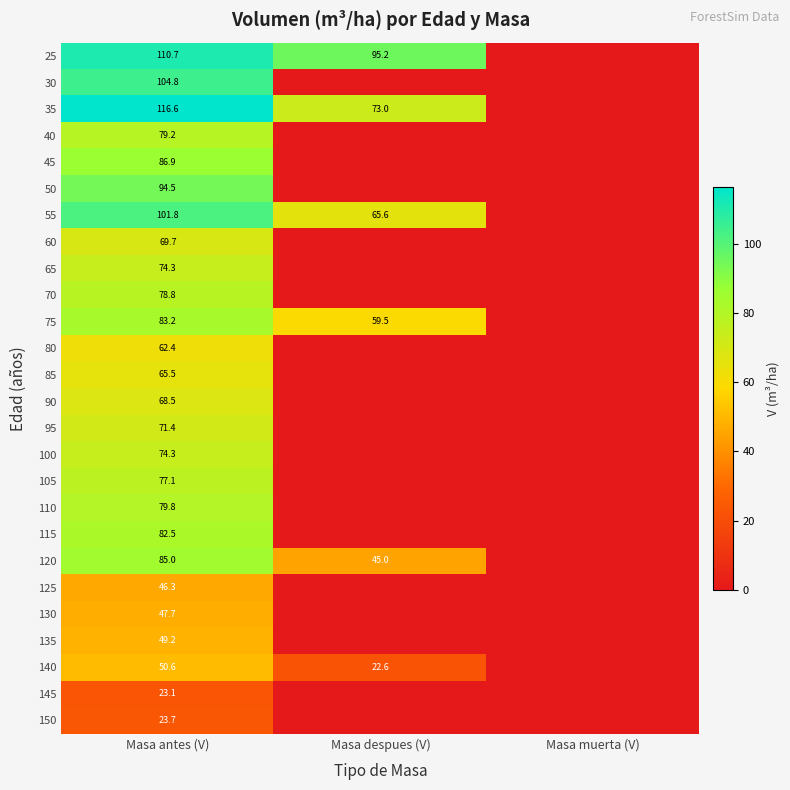

How many categories are shown in the chart?

3